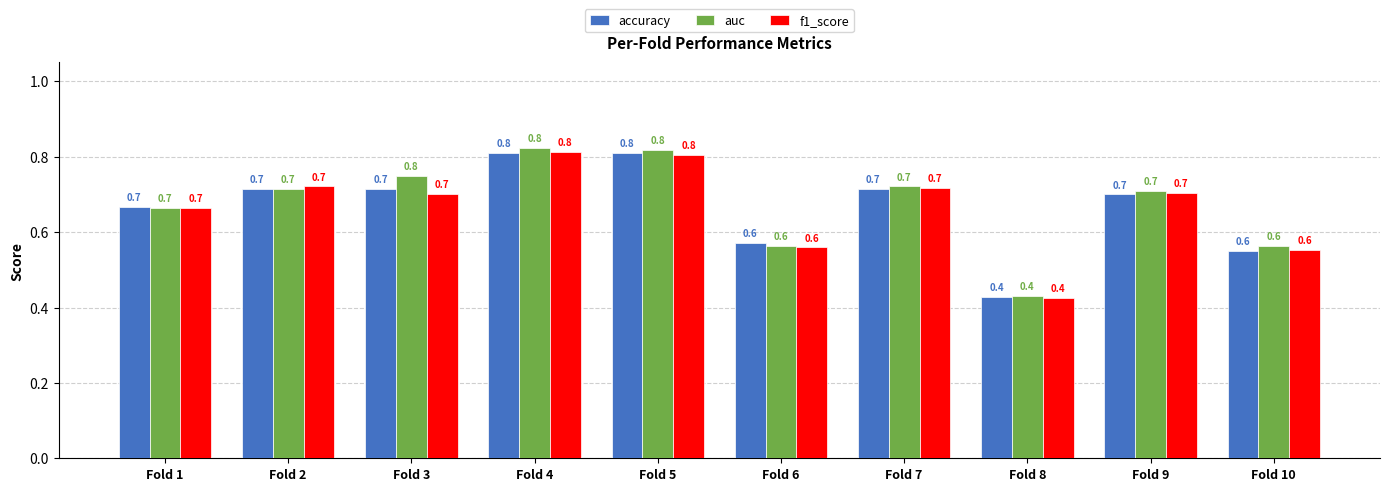

How many series are shown in this chart?

3